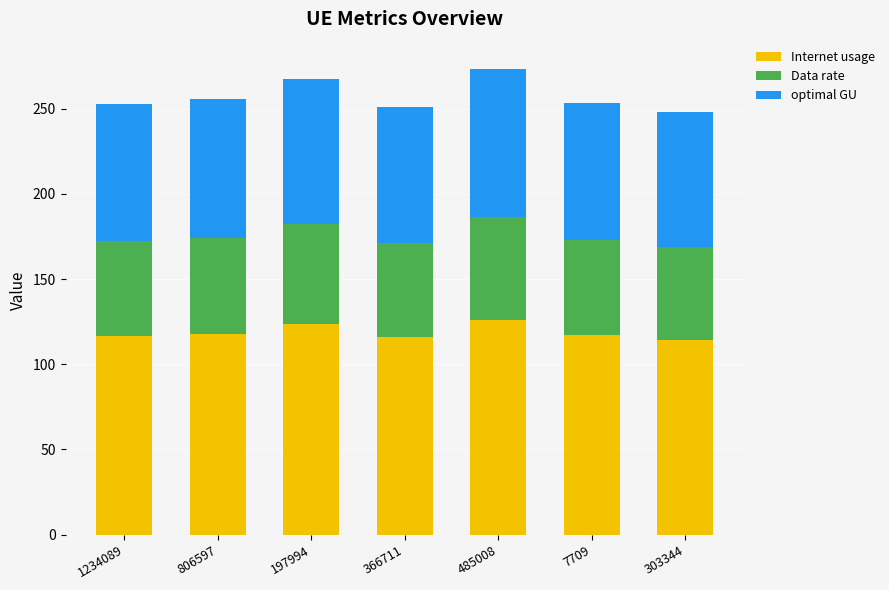

The Internet usage series shows 114.5 at 303344. True or false?

True